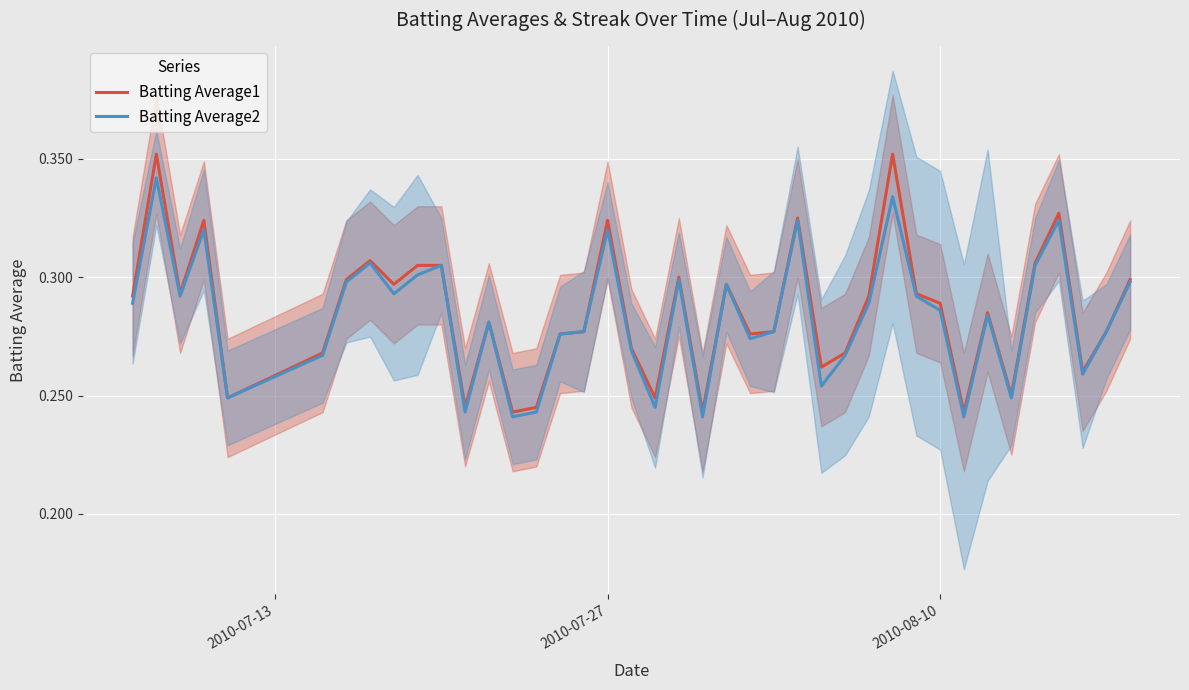

Rank the series by their average value, from lowest to highest.

Batting Average2, Batting Average1